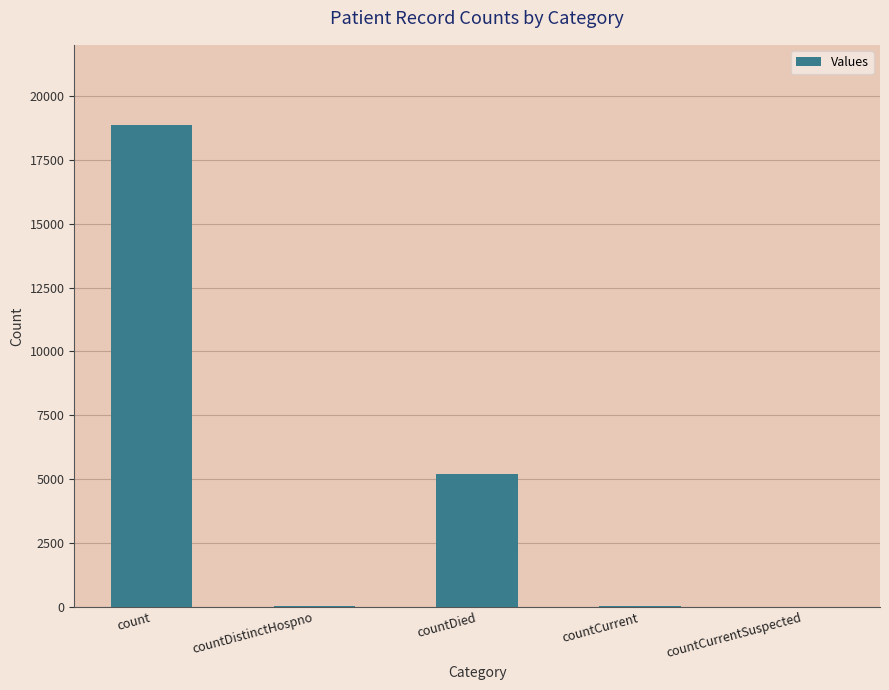

Which label corresponds to the largest value in the chart?

count